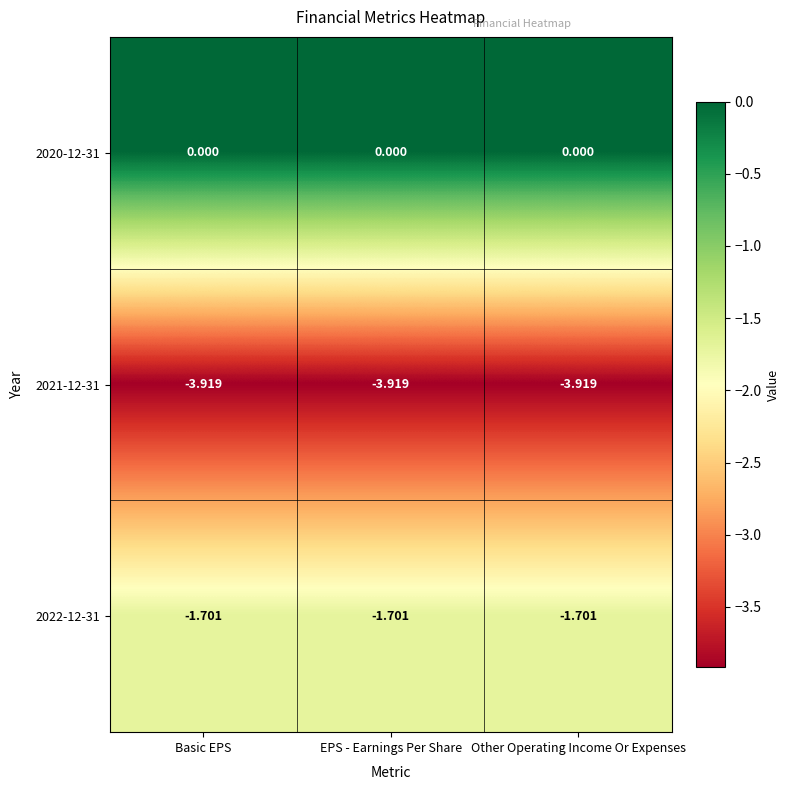

Is the value of 2021-12-31 at EPS - Earnings Per Share greater than the value of 2020-12-31 at EPS - Earnings Per Share?

No